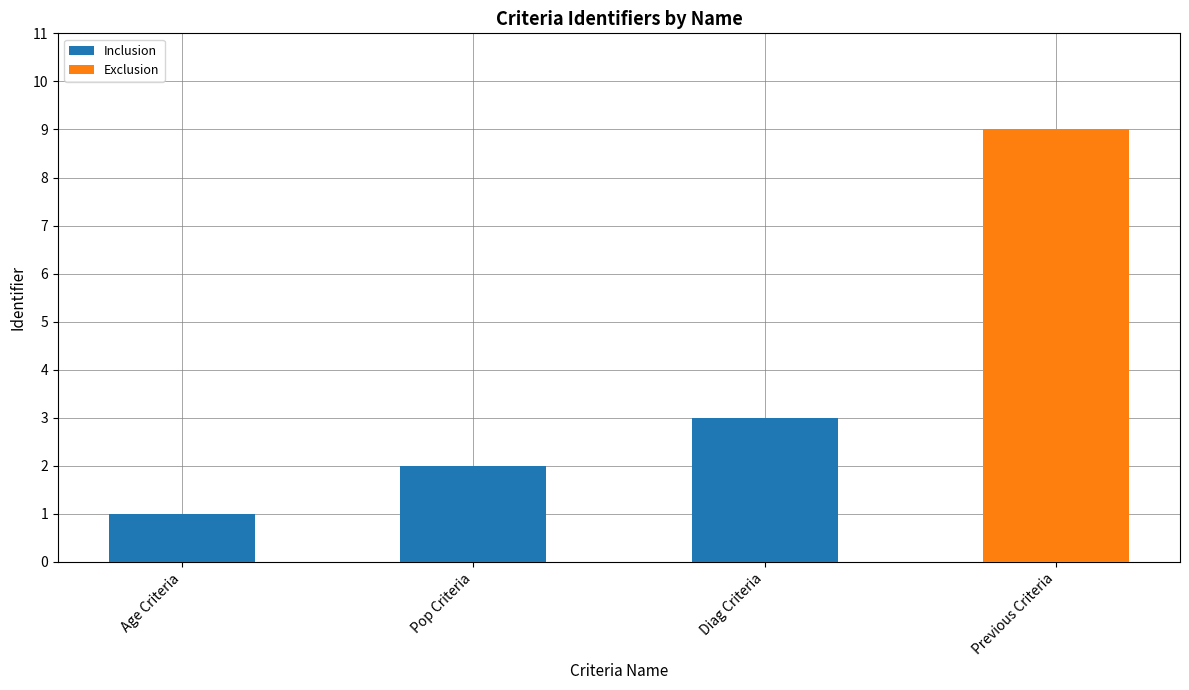

What is the difference between the second highest and minimum values?

2